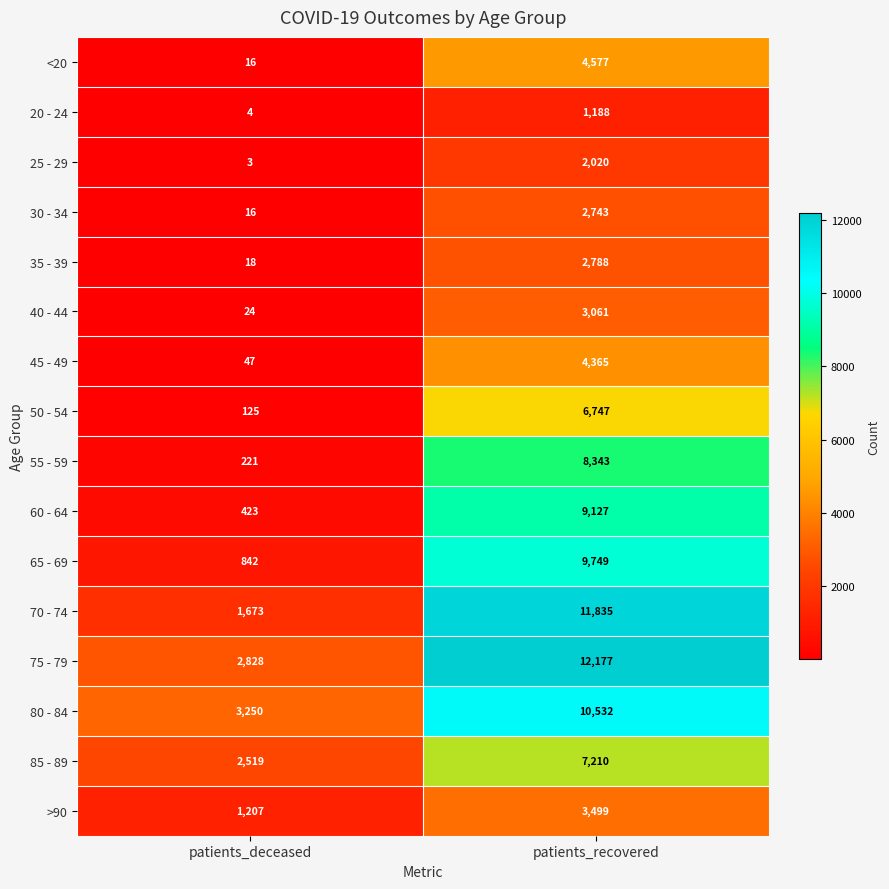

Is it true that 60 - 64 equals 706 at patients_deceased?

False